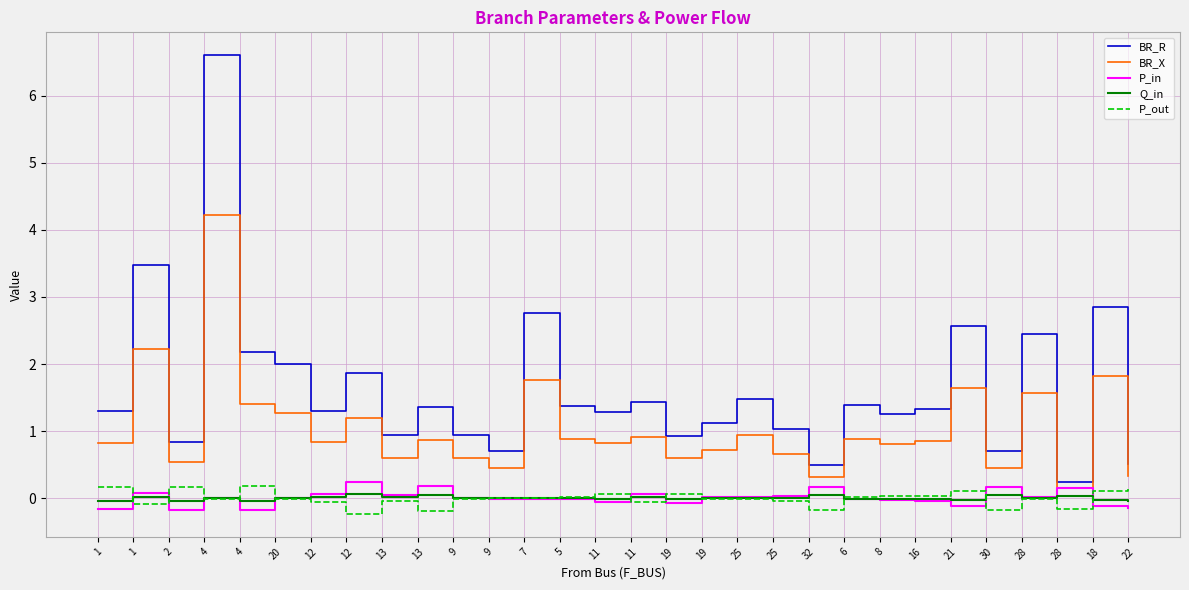

The BR_X series shows 1.0 at 25. True or false?

False